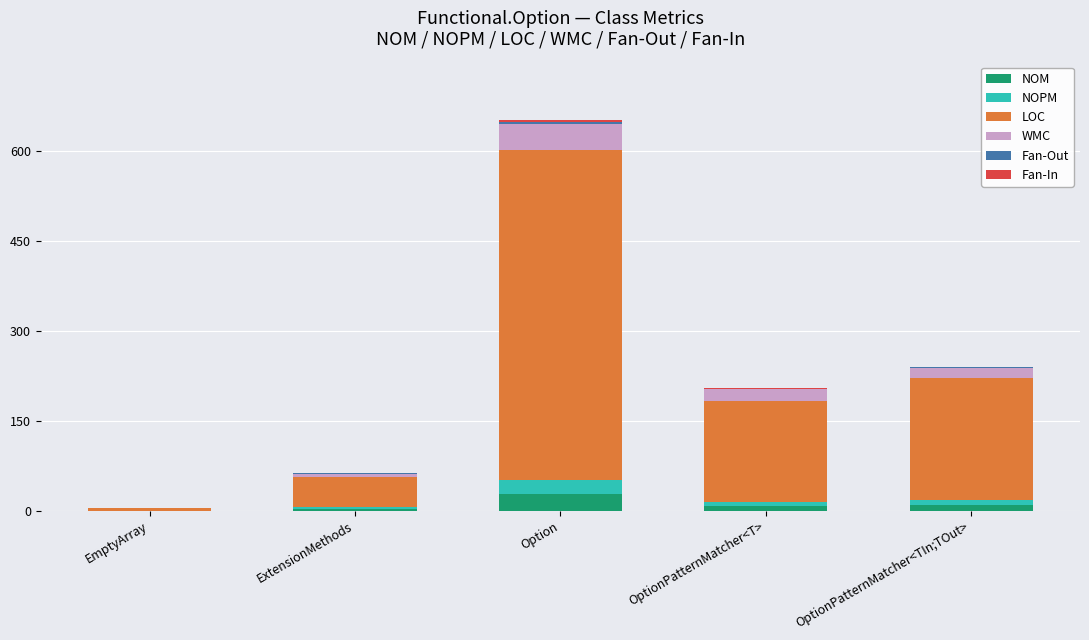

Which category has the highest value in the NOM series?

Option